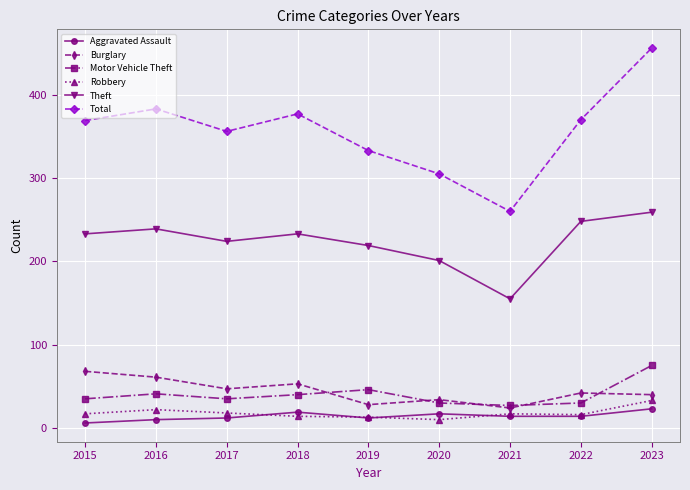

At which category does Theft reach its first local peak?

2016